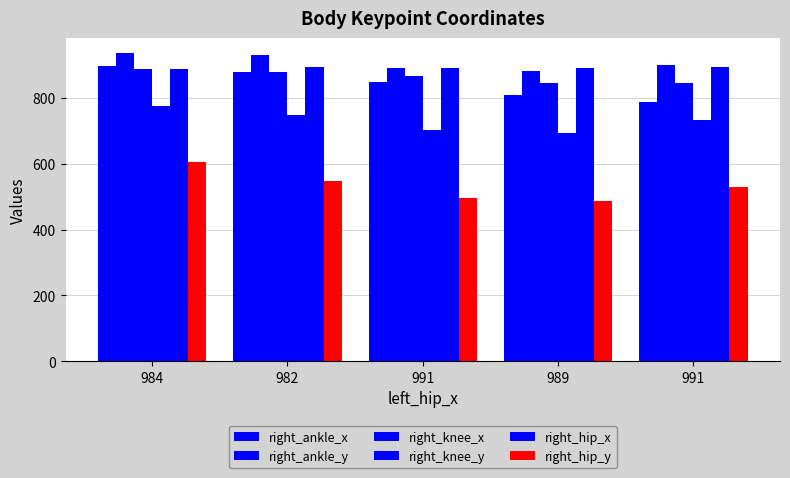

What is the maximum value for right_hip_x?

895